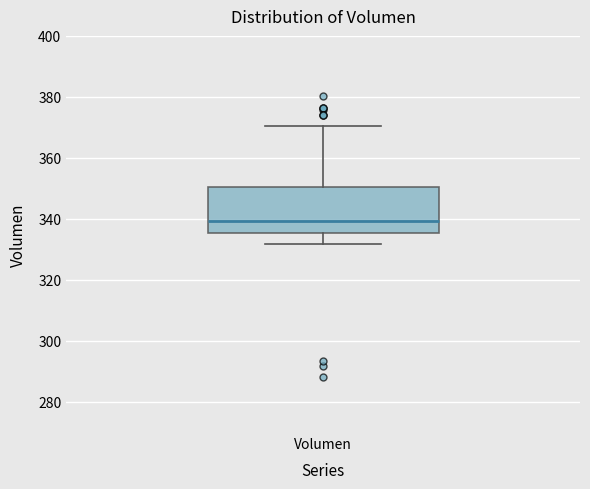

Where is the lower edge of the box for Volumen on the y-axis? The values are not printed on the chart, so give them approximately, as read against the axis.

336